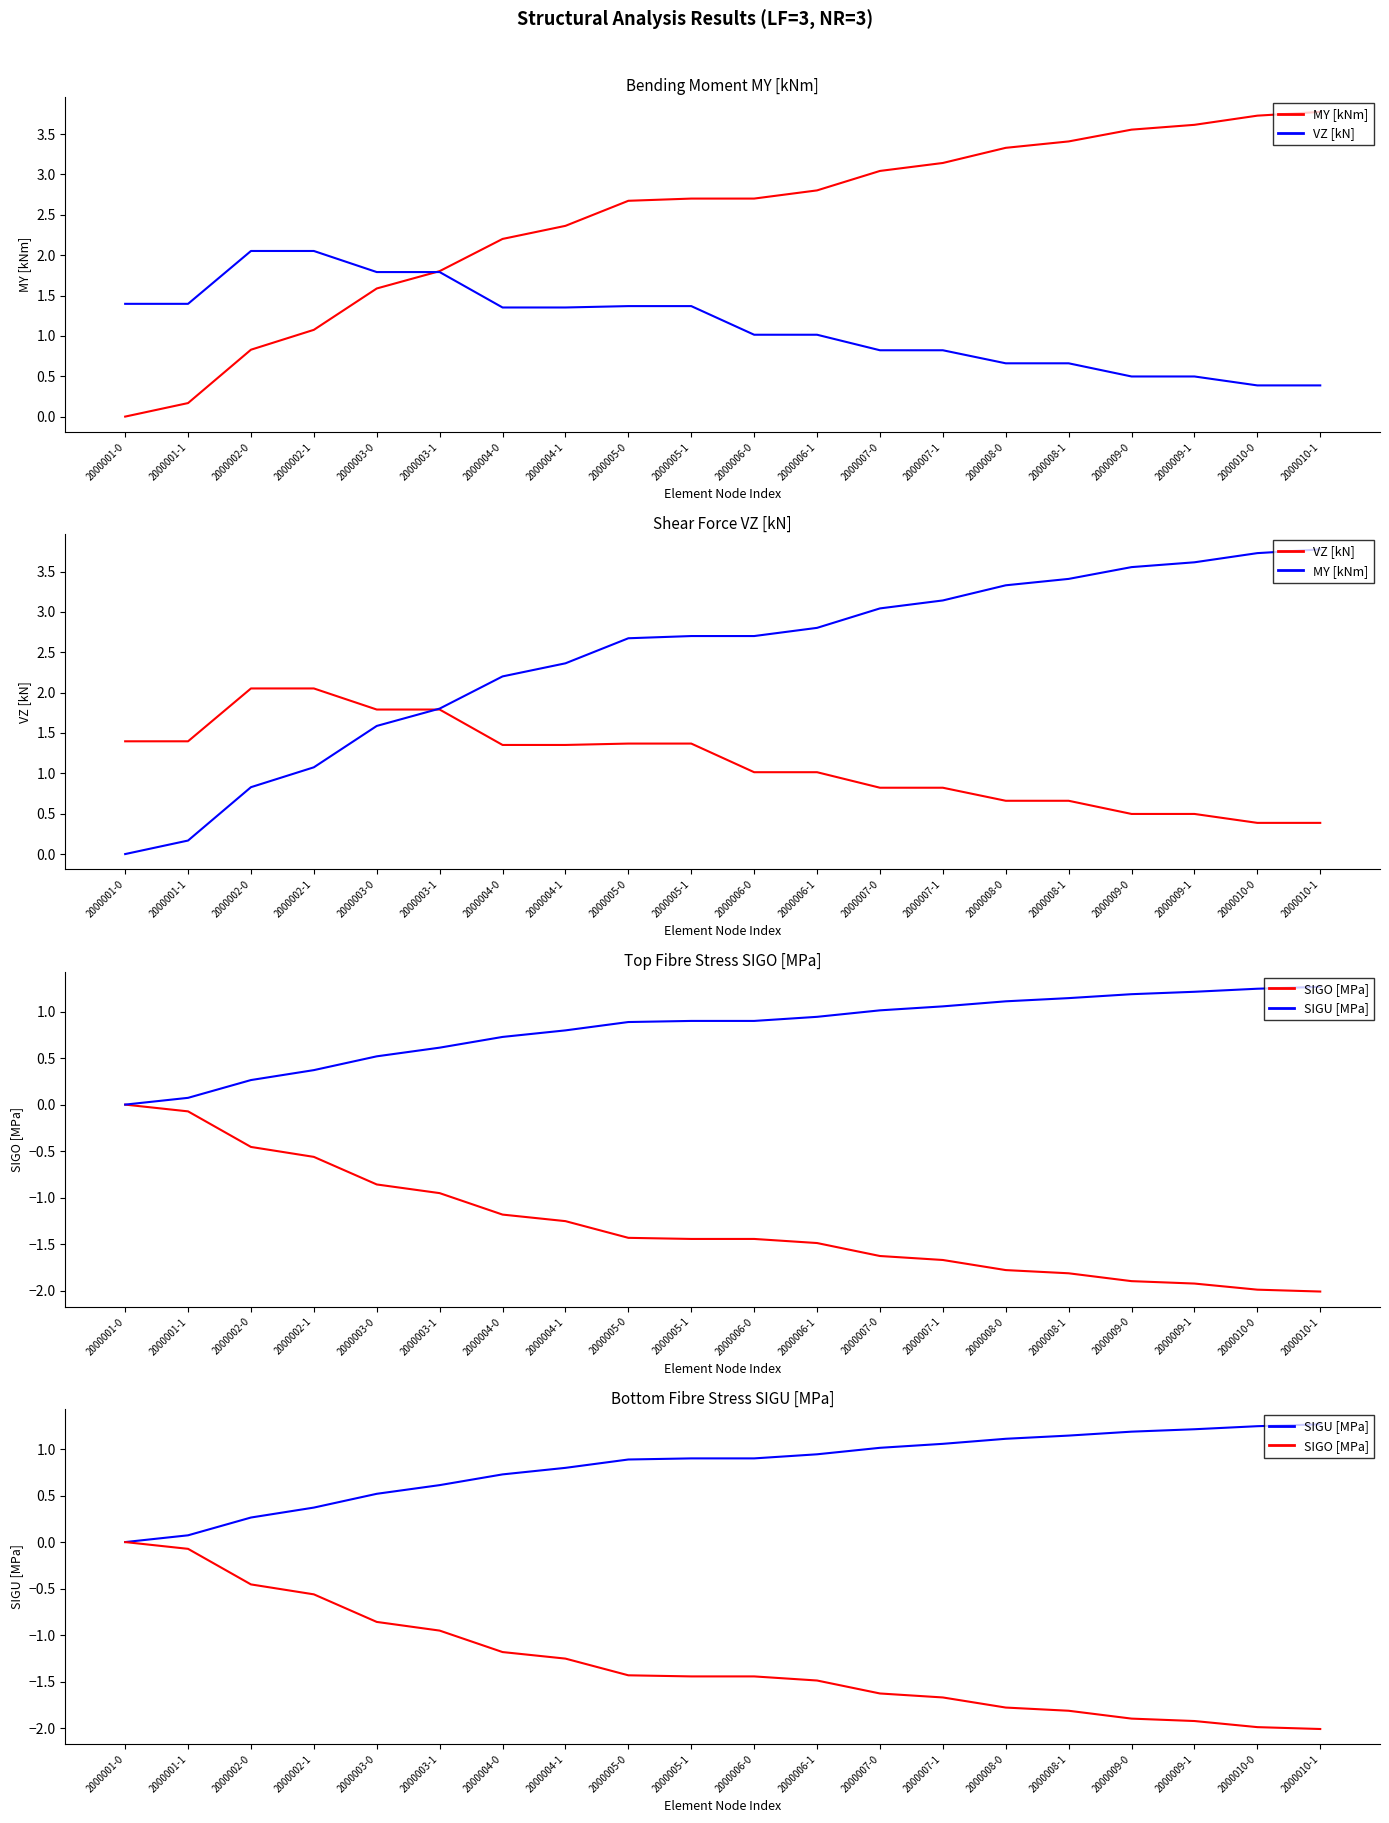

How many lines are shown in the chart?

4